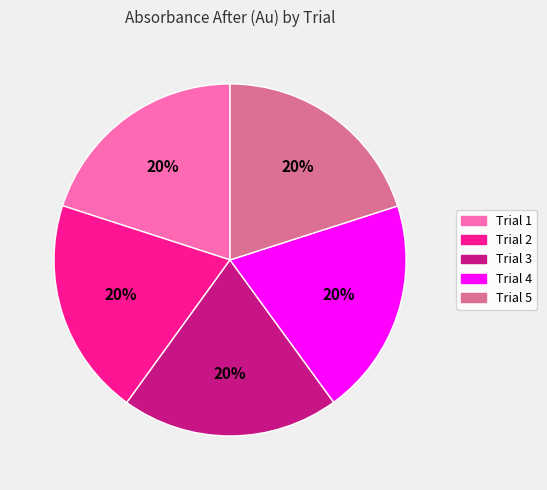

Is the sum of Trial 1 and Trial 4 greater than half?

No